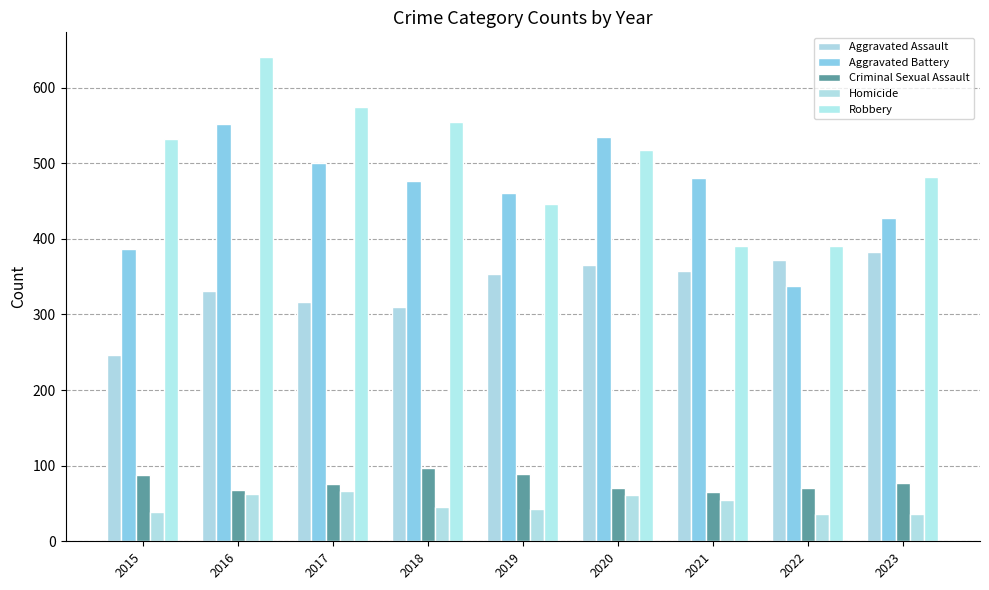

How many data points in Aggravated Assault are less than 354?

4